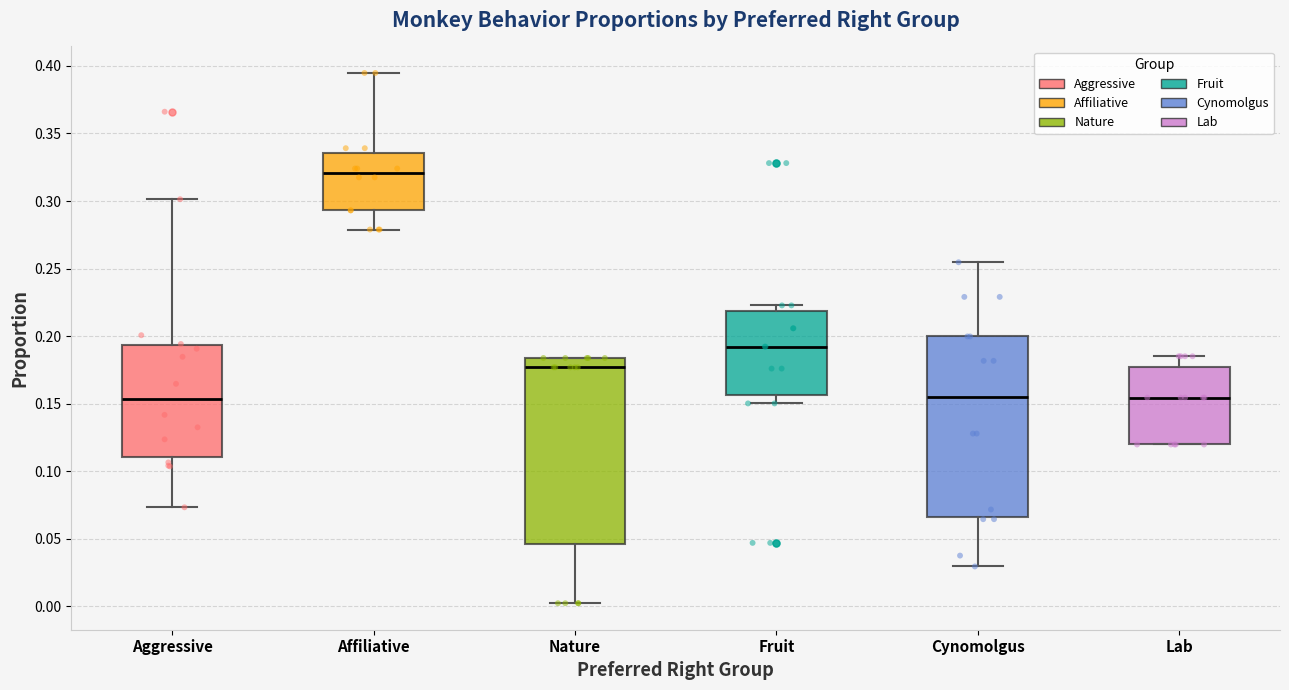

Reading left to right, transcribe this box plot: for each box, give where its median line is, the range the box spans, and where its two whiskers end, as read against the y-axis. The values are not printed on the chart, so give them approximately, as read against the axis.

Aggressive: median 0.155, box 0.110 to 0.195, whiskers 0.075 to 0.300
Affiliative: median 0.320, box 0.295 to 0.335, whiskers 0.280 to 0.395
Nature: median 0.175, box 0.045 to 0.185, whiskers 0.000 to 0.185
Fruit: median 0.190, box 0.155 to 0.220, whiskers 0.150 to 0.225
Cynomolgus: median 0.155, box 0.065 to 0.200, whiskers 0.030 to 0.255
Lab: median 0.155, box 0.120 to 0.180, whiskers 0.120 to 0.185